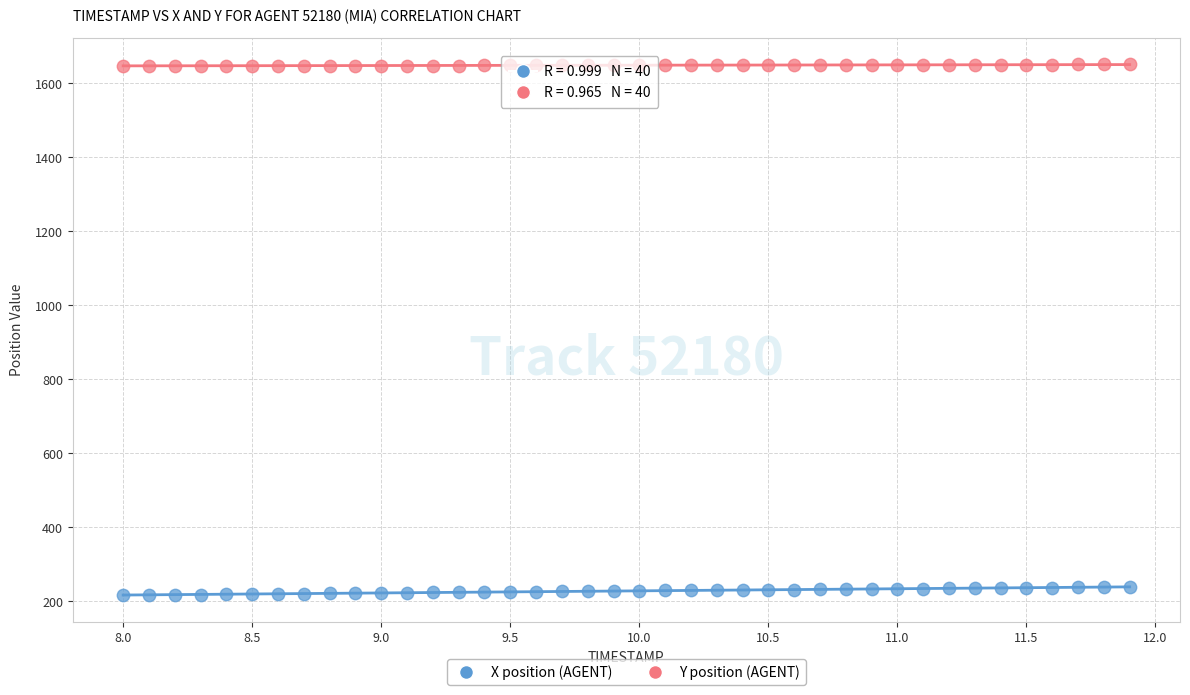

Across all data points, what is the range of X values (max minus min)?

3.9